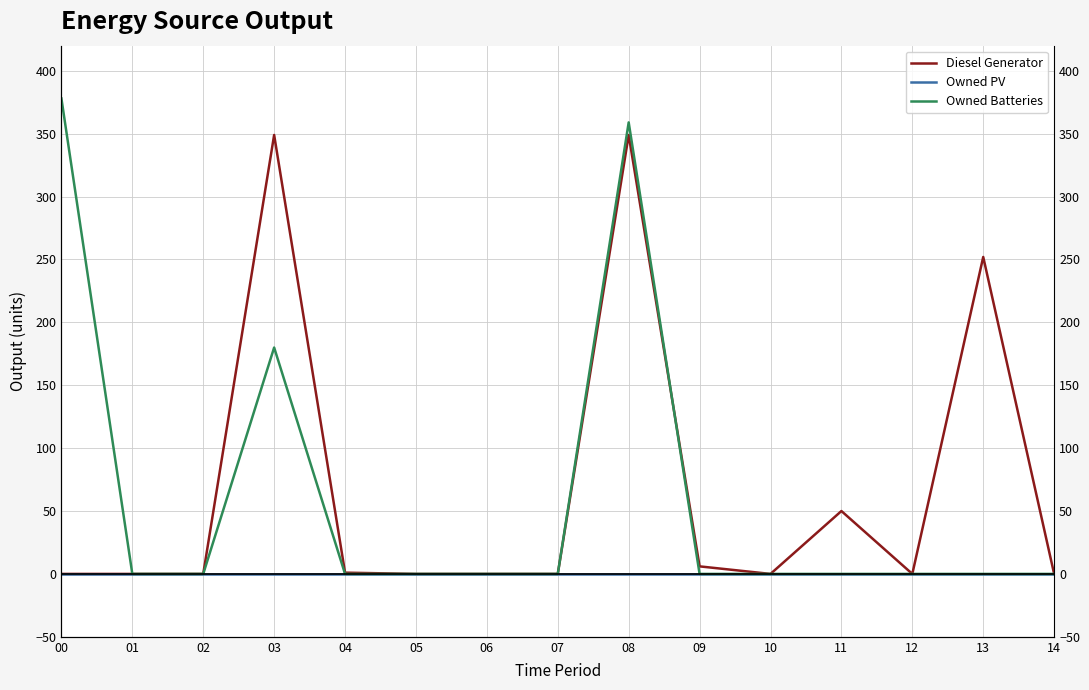

True or false: Diesel Generator and Owned PV intersect in this chart.

False